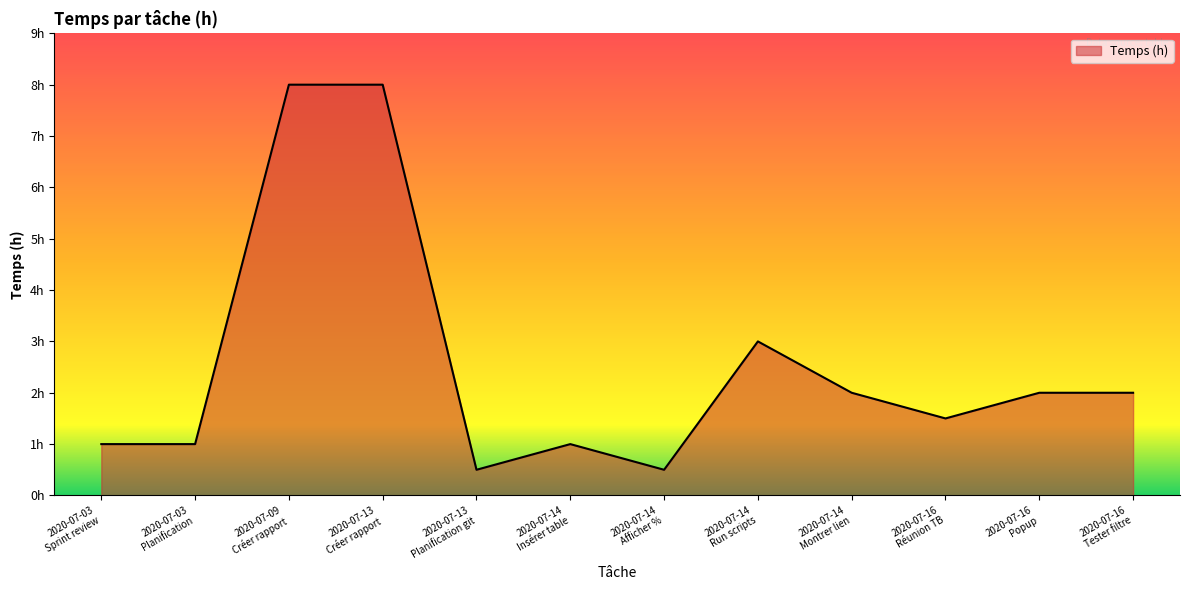

At which category does the data reach its first local valley?

2020-07-13
Planification git